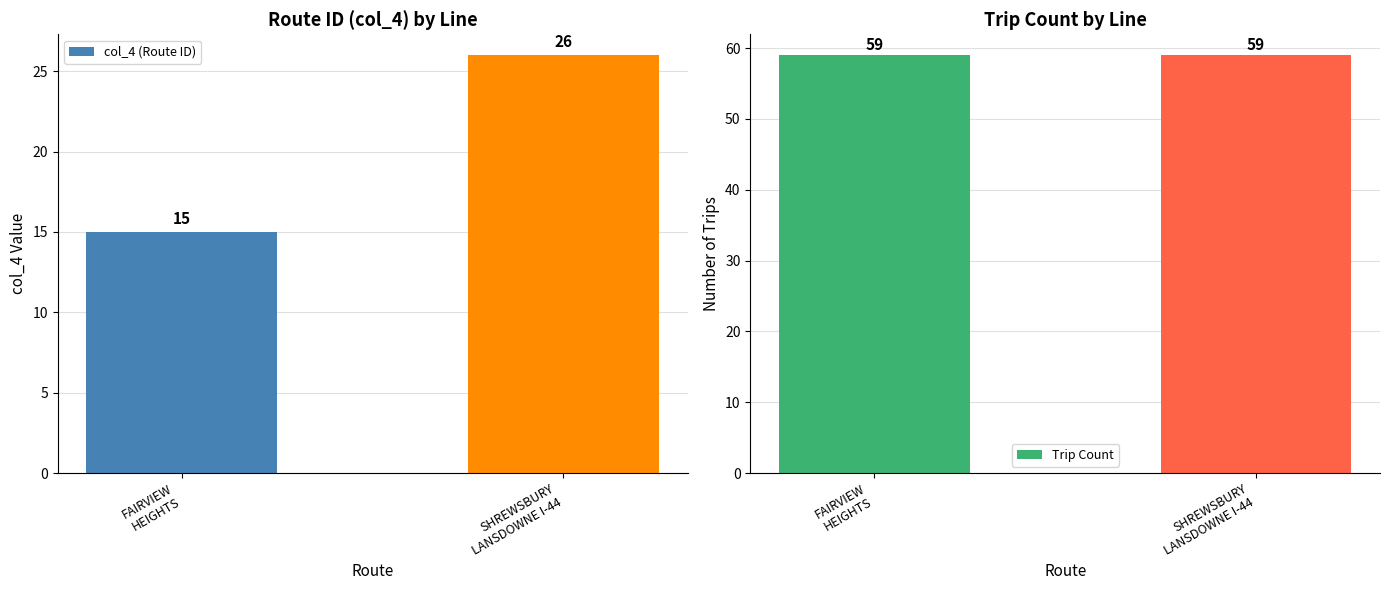

Reading left to right, list all the values displayed in this chart.

col_4 (Route ID): 15	26
Trip Count: 59	59